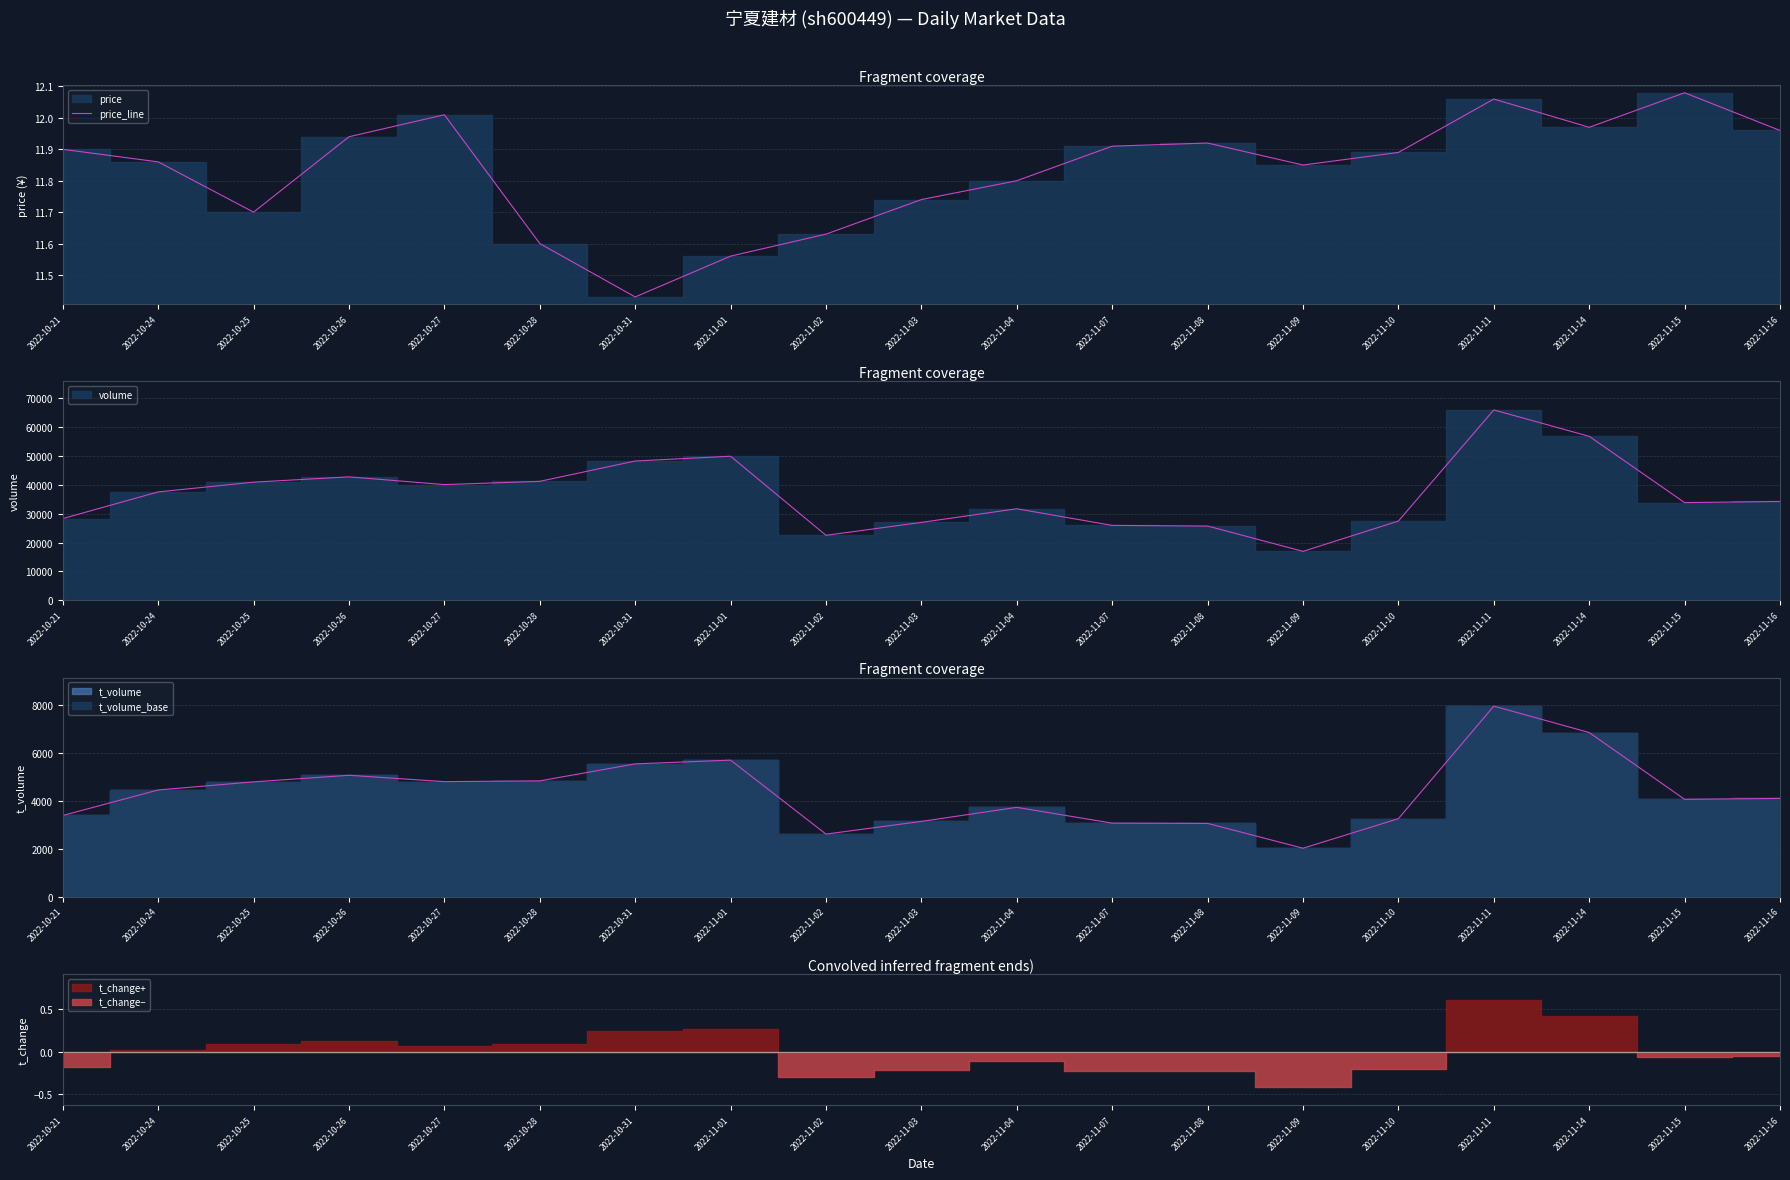

Reading left to right, what are all the values shown in this chart?

2022-10-21=11.9	2022-10-24=11.9	2022-10-25=11.7	2022-10-26=11.9	2022-10-27=12.0	2022-10-28=11.6	2022-10-31=11.4	2022-11-01=11.6	2022-11-02=11.6	2022-11-03=11.7	2022-11-04=11.8	2022-11-07=11.9	2022-11-08=11.9	2022-11-09=11.8	2022-11-10=11.9	2022-11-11=12.1	2022-11-14=12.0	2022-11-15=12.1	2022-11-16=12.0